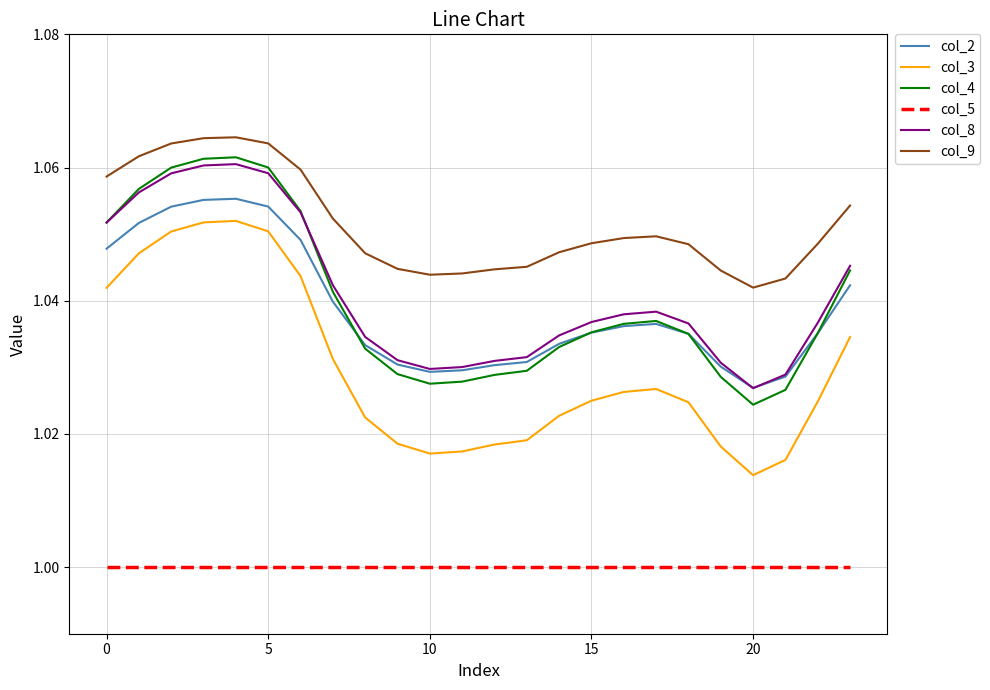

Which series has the largest total across all categories?

col_9